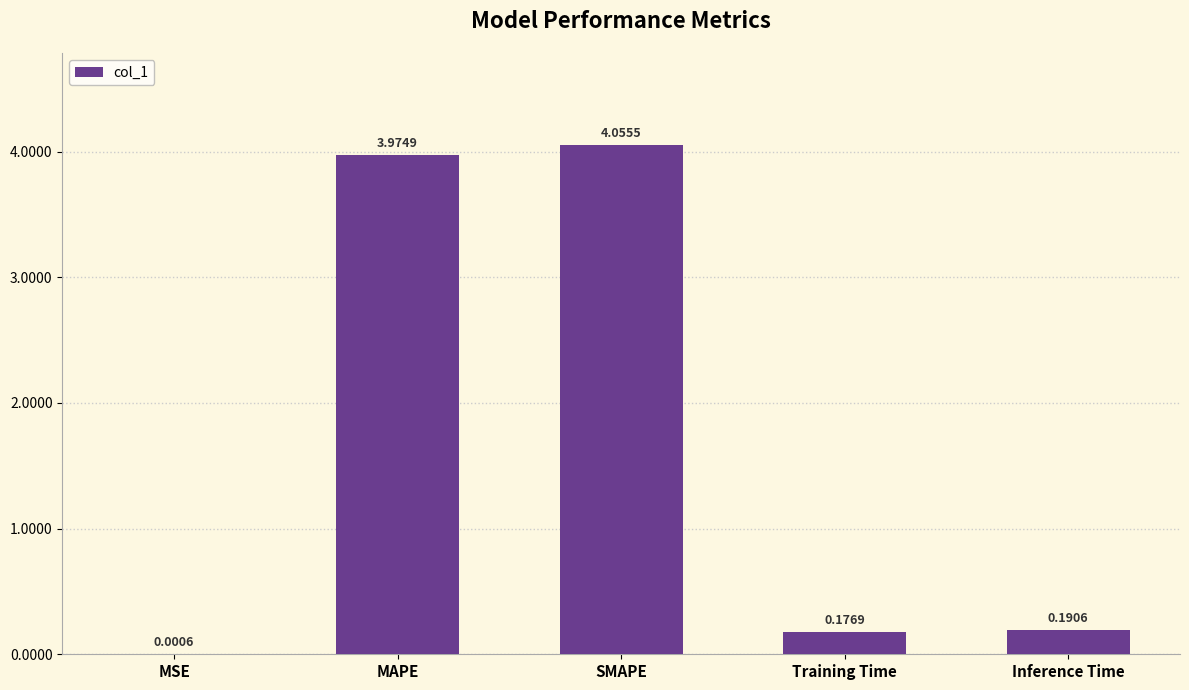

At which label is the value closest to 2?

Inference Time